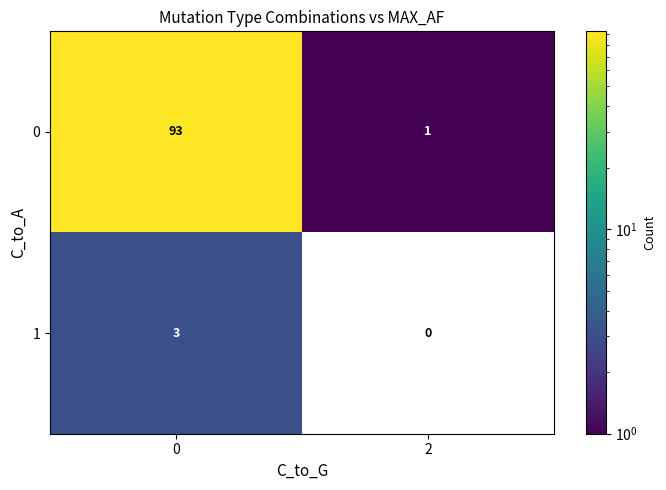

The value of 0 at 2 is 1. True or false?

True